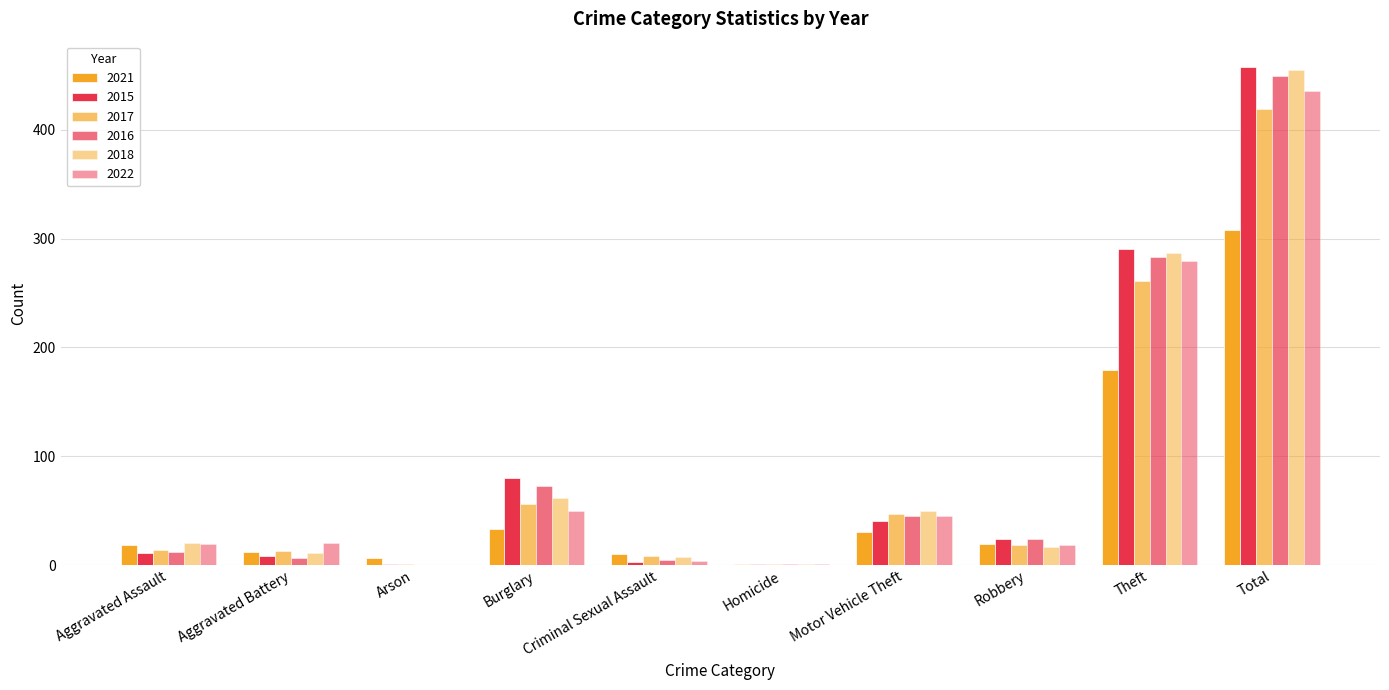

Which category has the highest value across all series?

Total